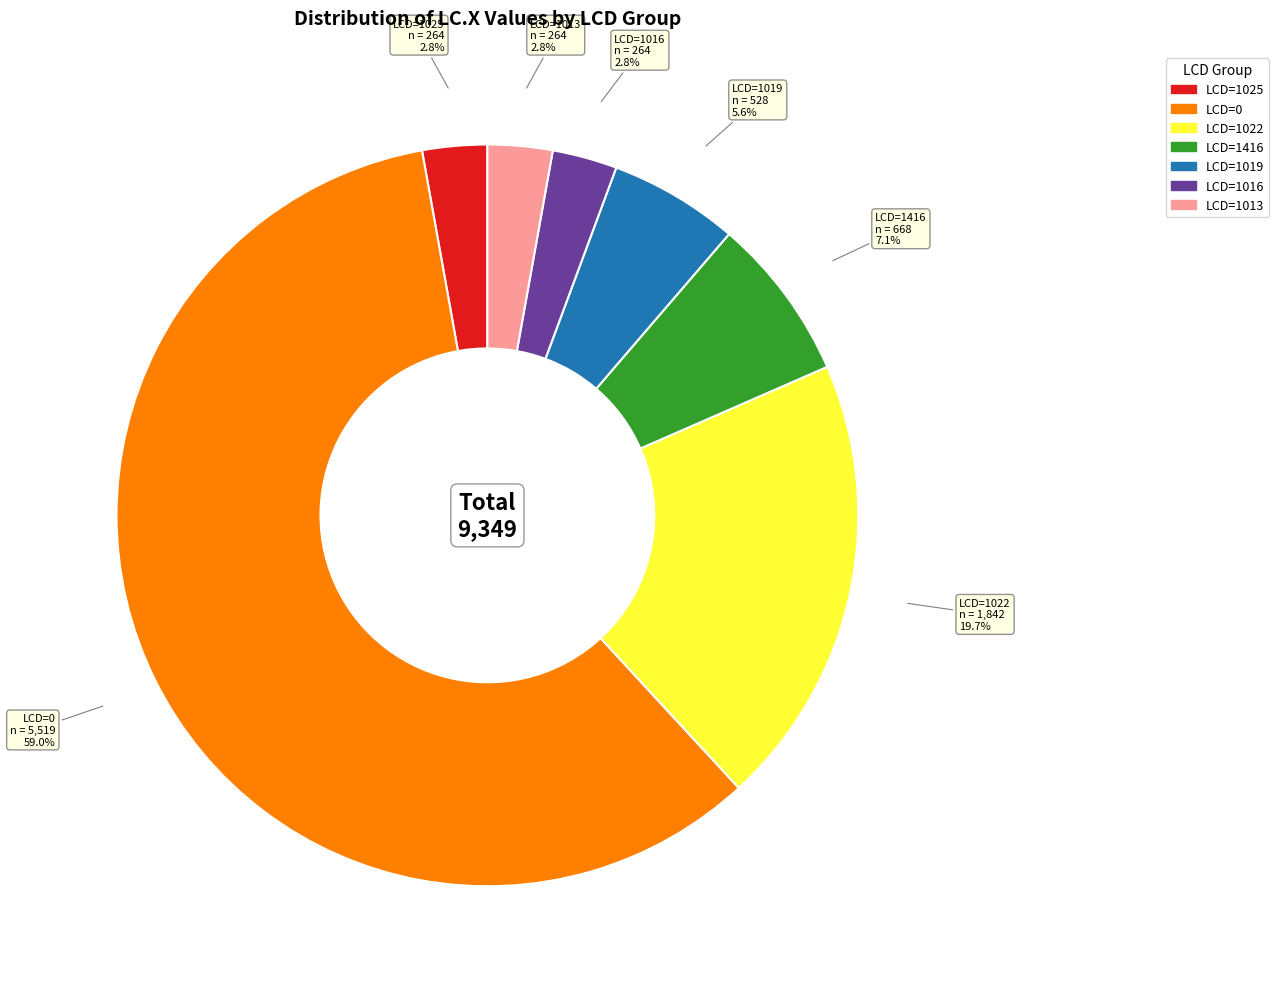

Is there any slice that represents more than half of the pie?

Yes